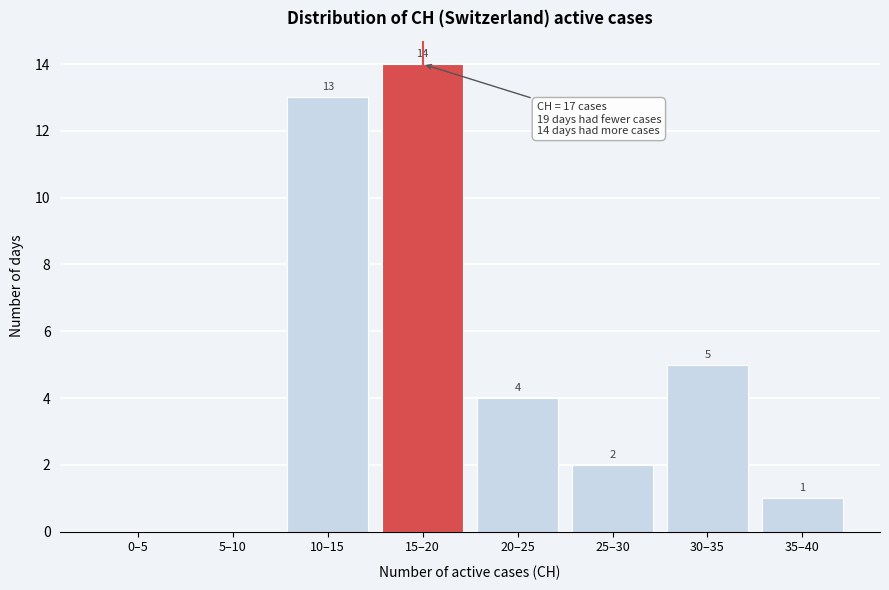

Reading left to right, extract all data points from this chart.

0–5=0	5–10=0	10–15=13	15–20=14	20–25=4	25–30=2	30–35=5	35–40=1